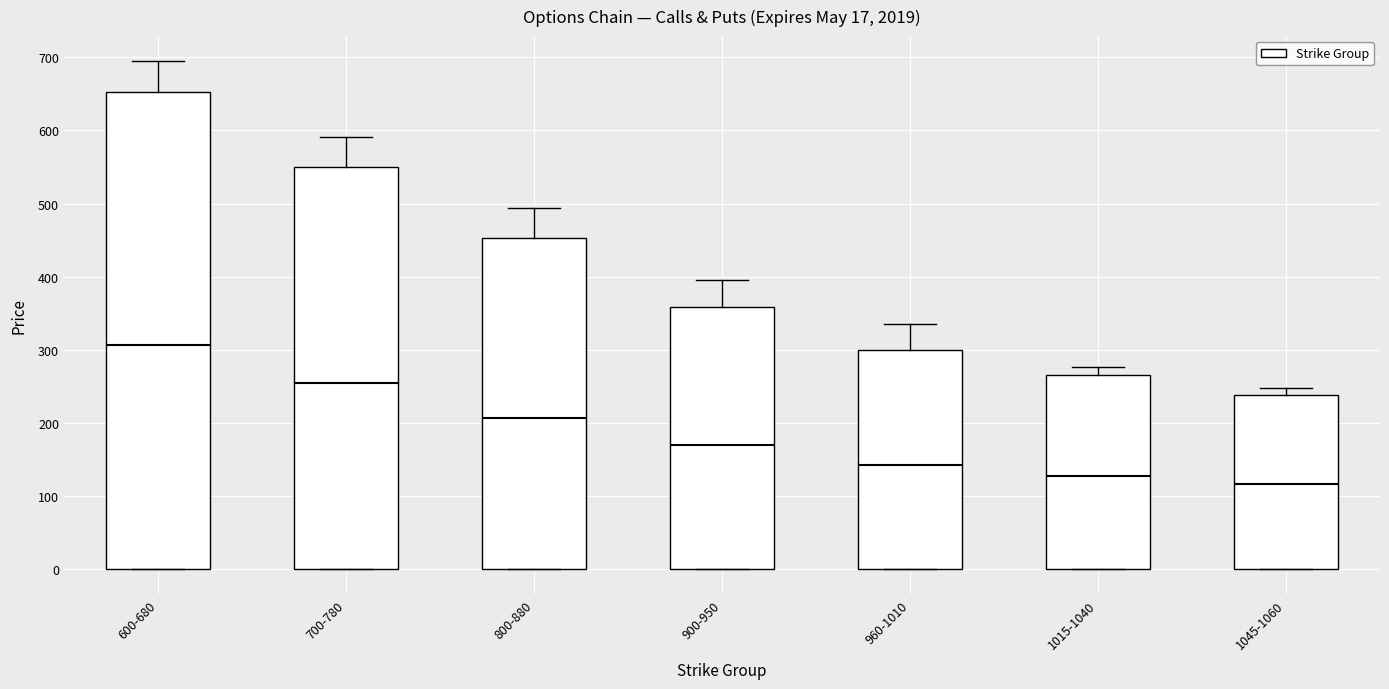

Which box is the tallest, from its lower edge to its upper edge?

600-680